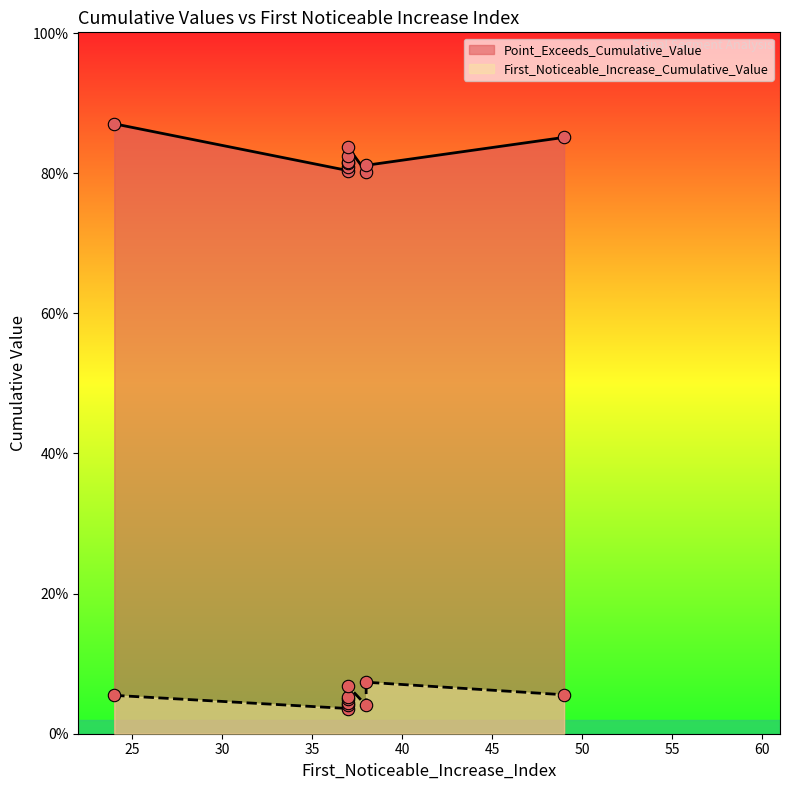

At how many categories does at least one series exceed 0?

10